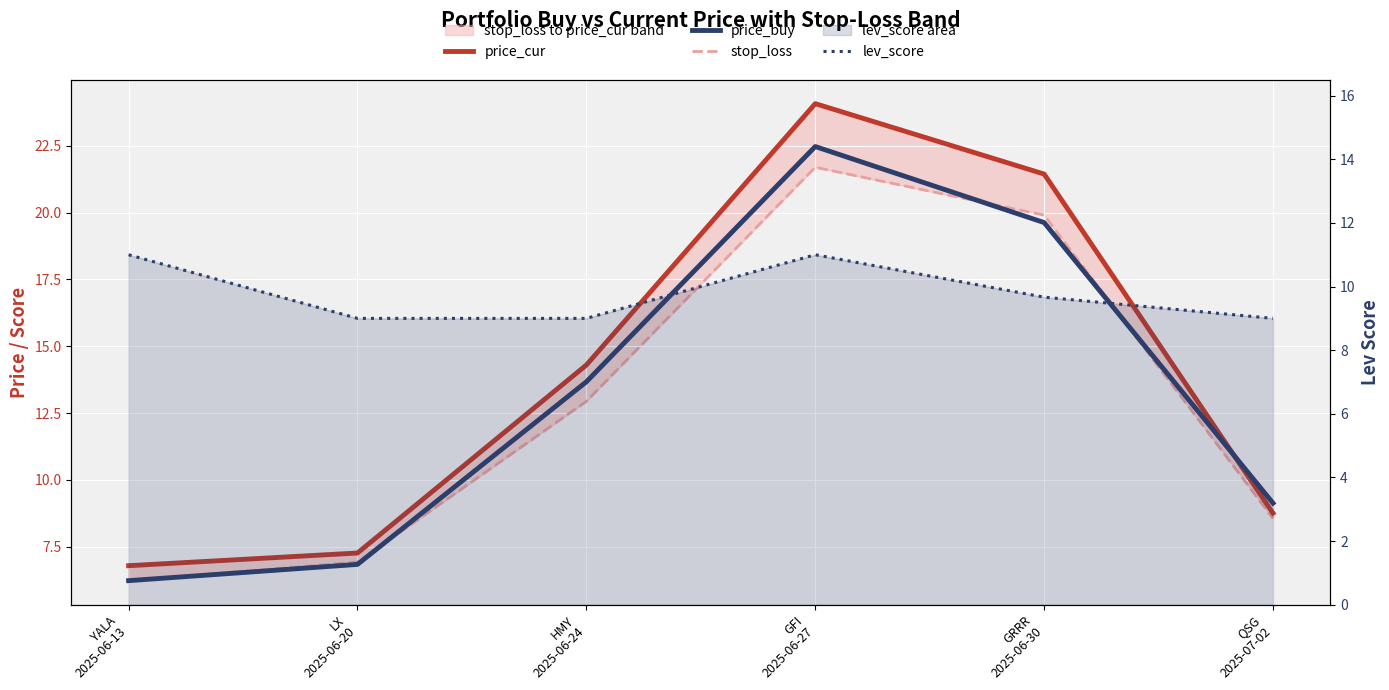

How many lines are shown in the chart?

4